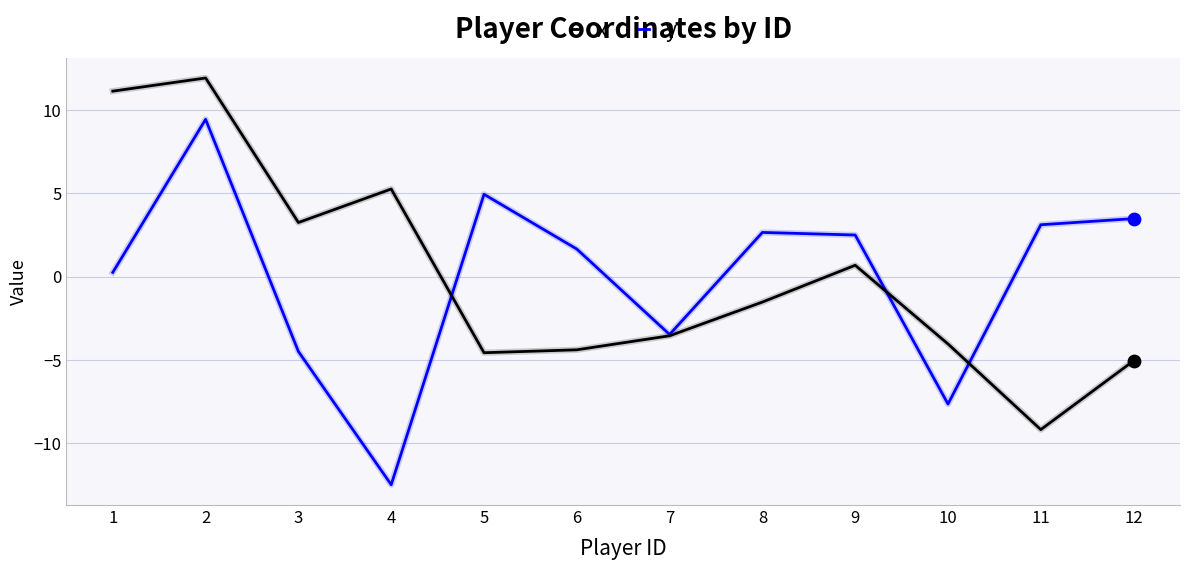

What is the total value across all series at 10?

-11.7